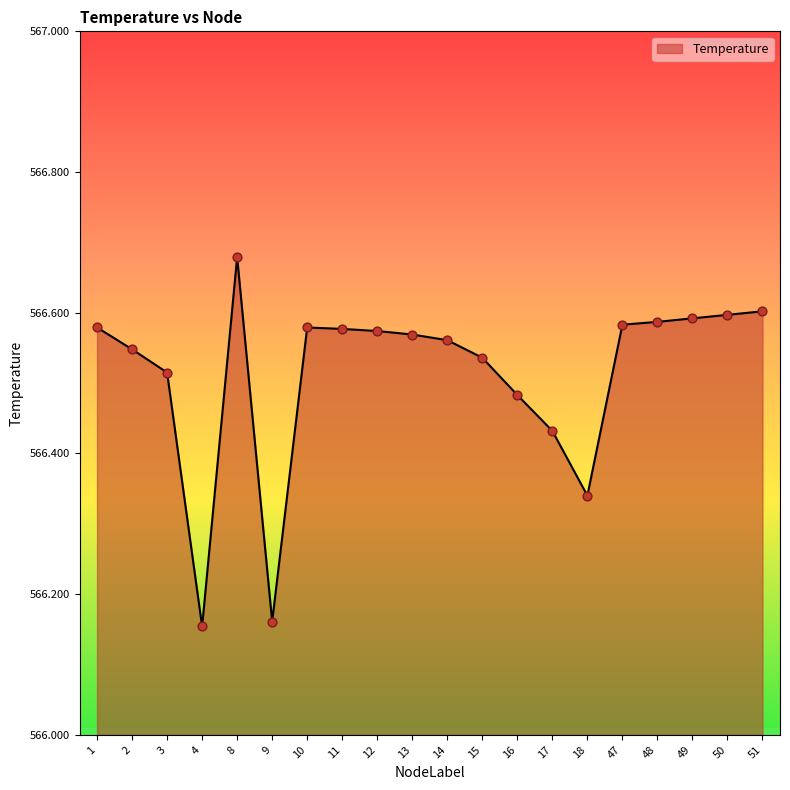

Between 13 and 2, which is larger?

13